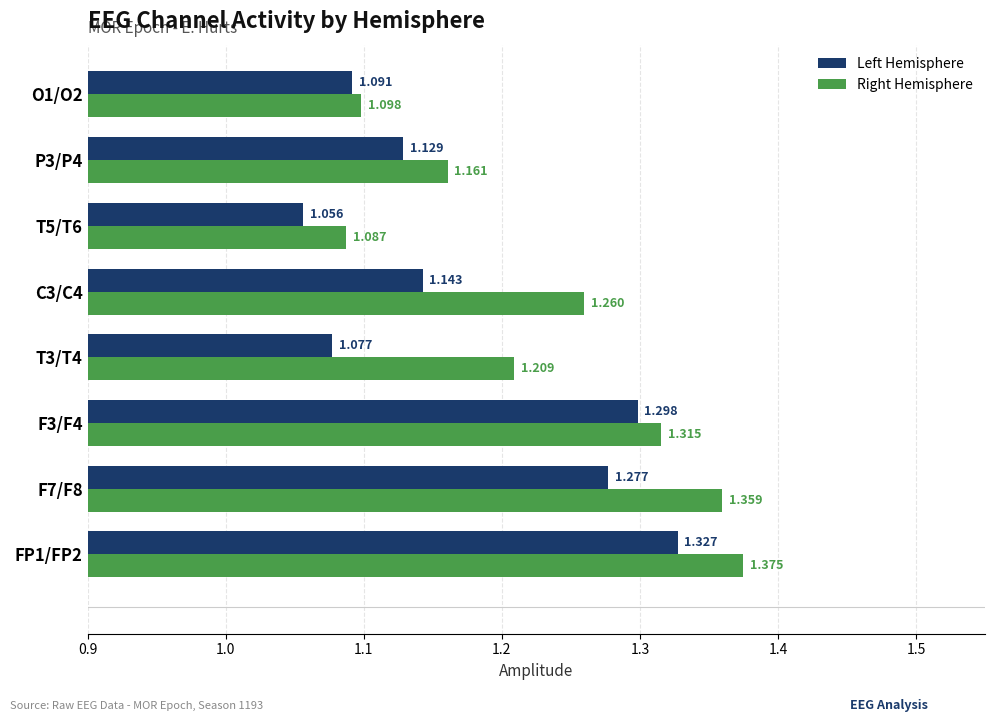

Which label corresponds to the smallest value in the chart?

T5/T6